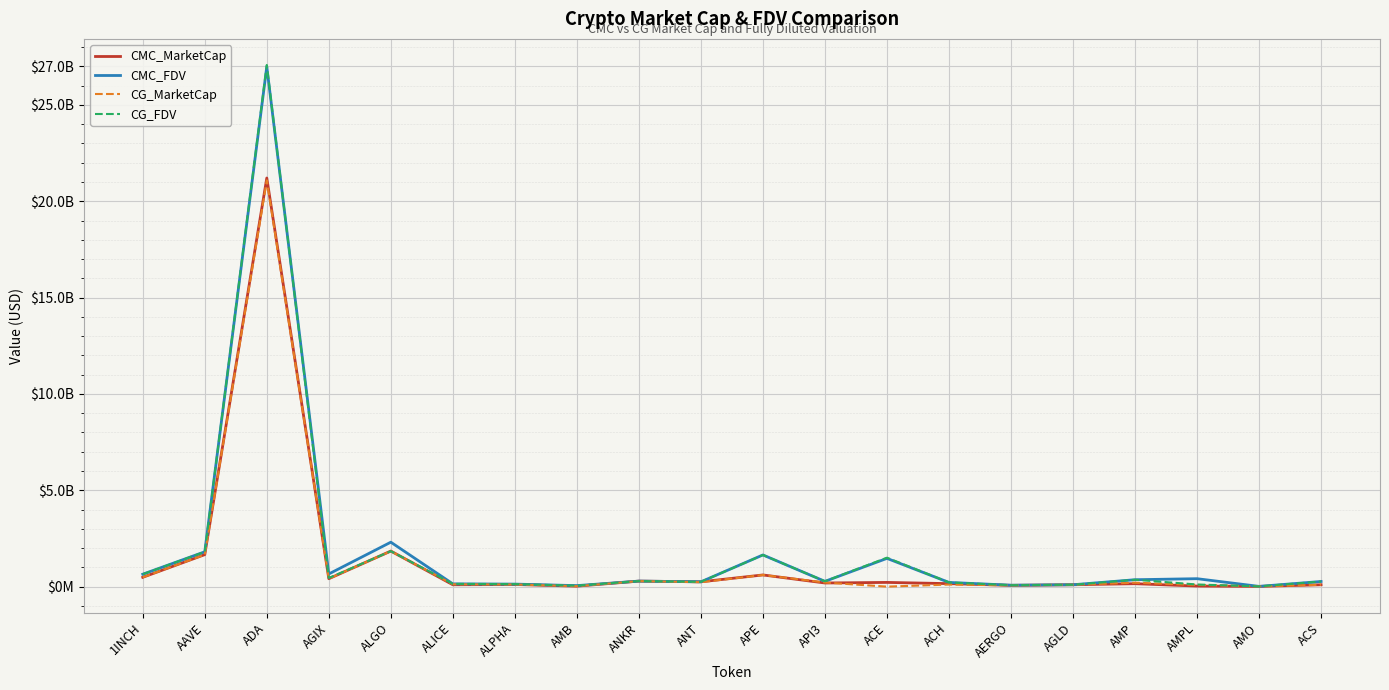

Where is the first local minimum for CG_MarketCap?

AGIX